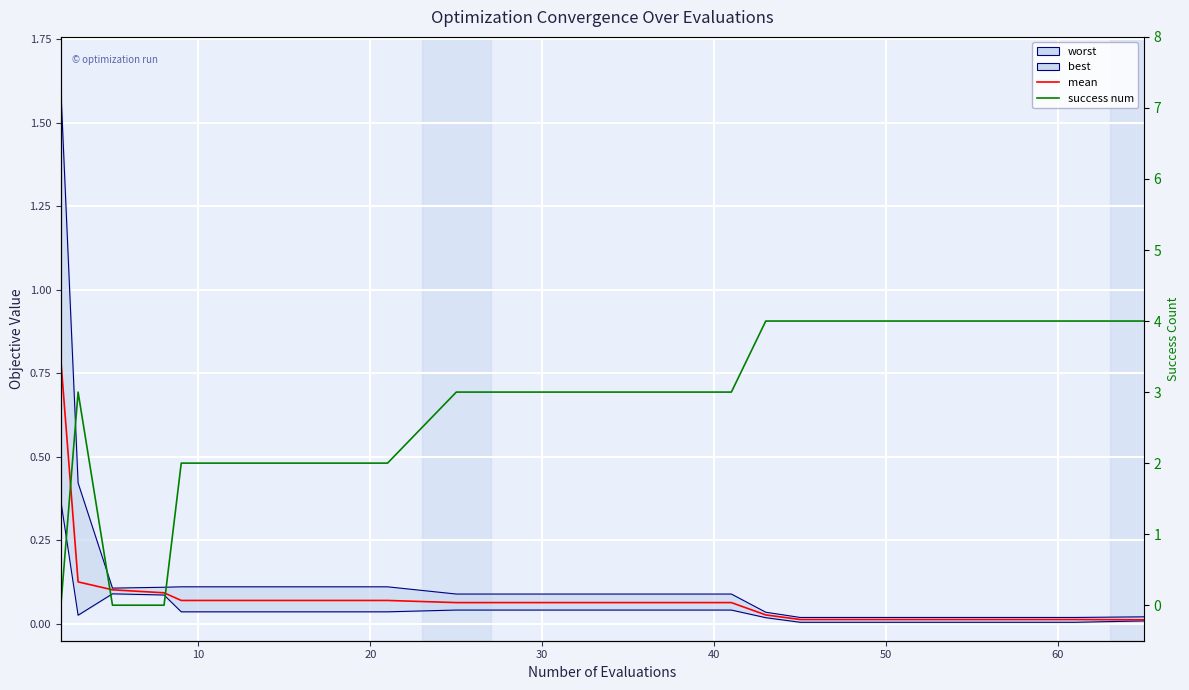

How many data points does each series have?

20